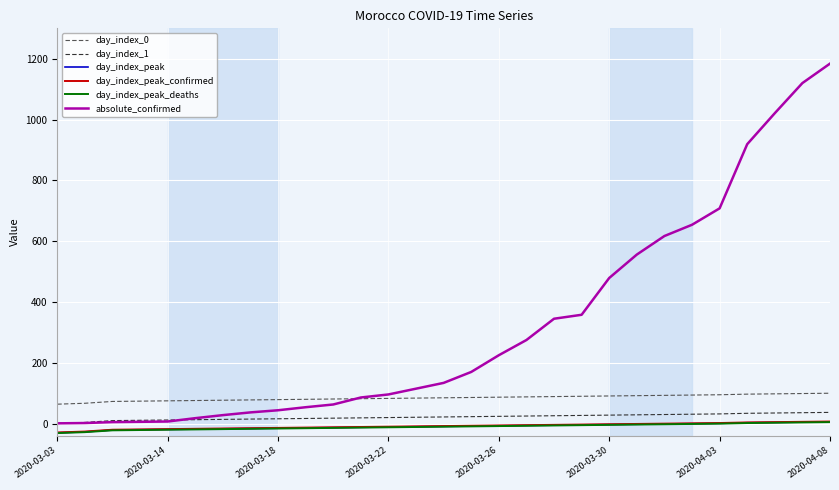

What is the minimum value for day_index_peak_confirmed?

-29